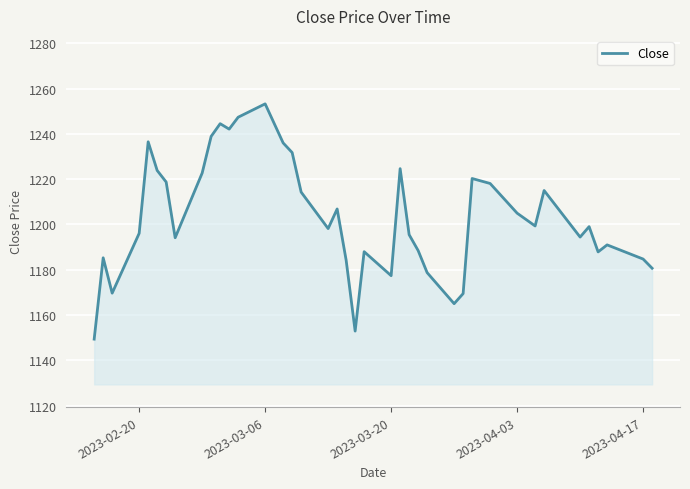

What is the minimum value shown in the chart?

1149.4